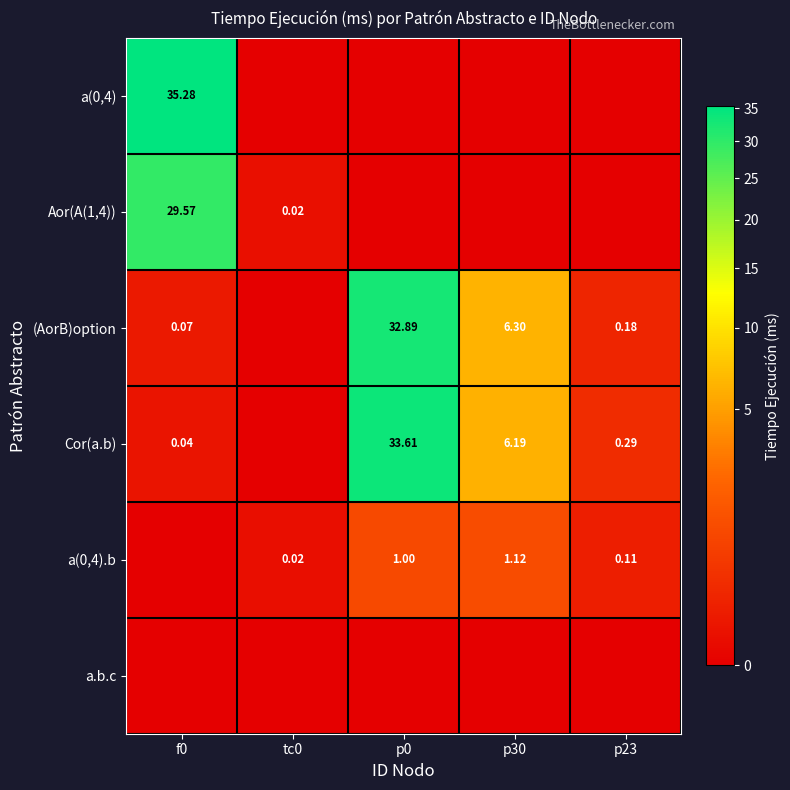

What is the sum of all (AorB)option values?

39.4